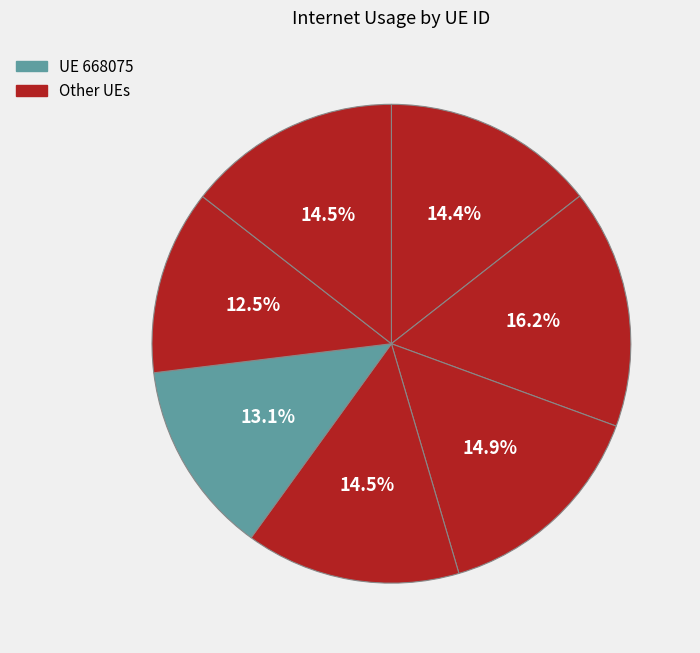

Count the number of slices in the pie.

7